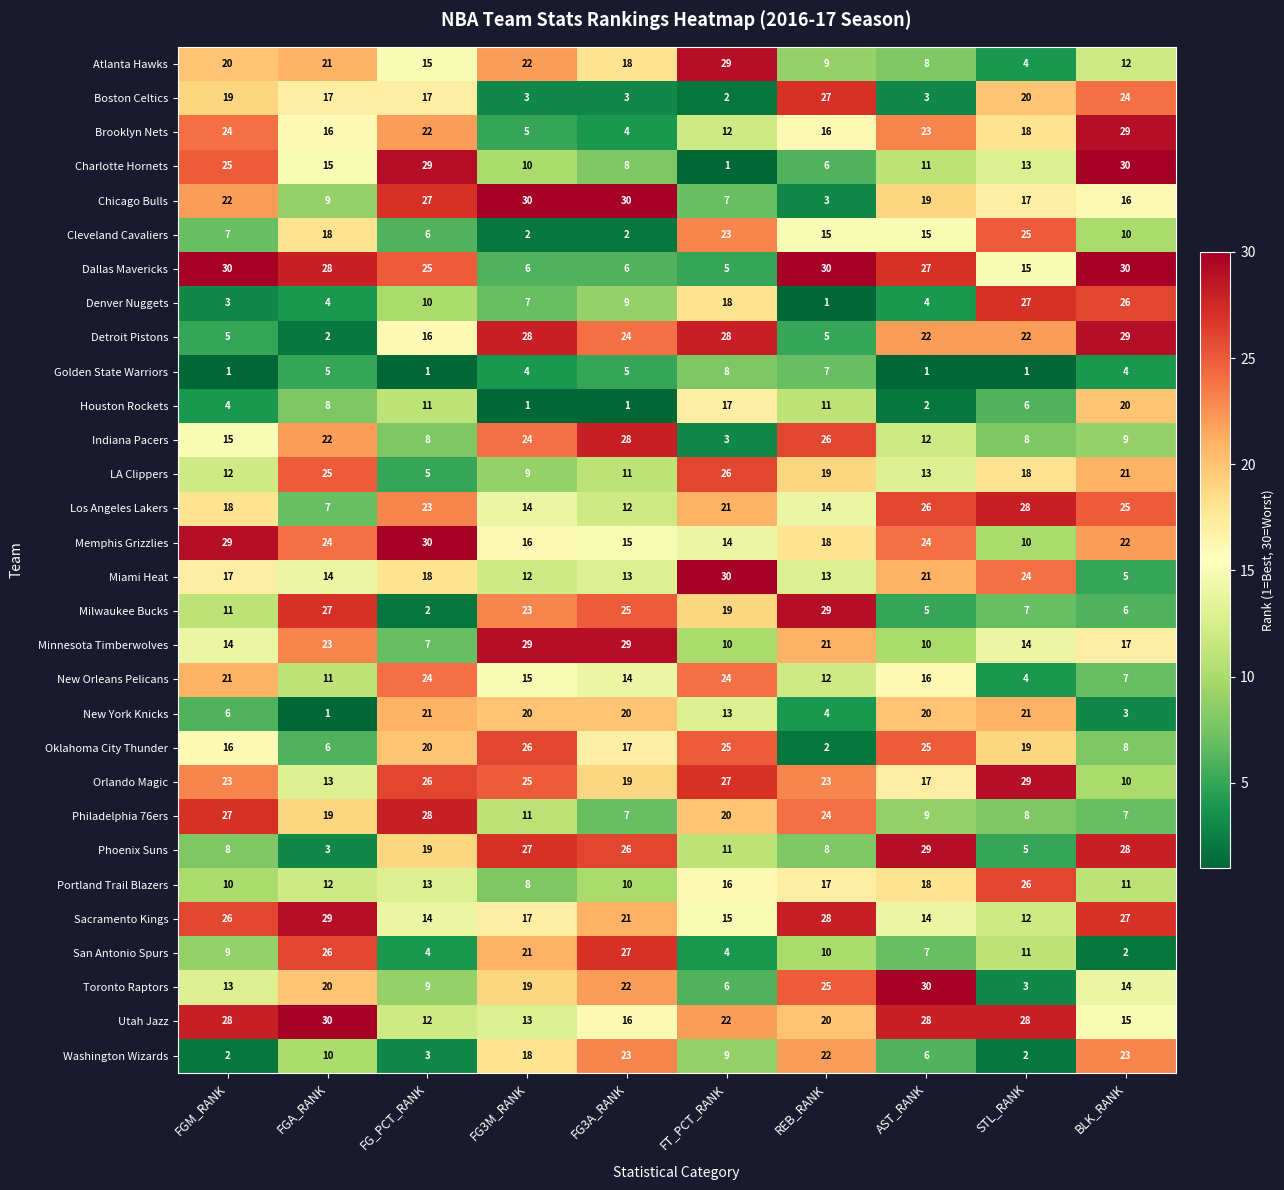

The value of Toronto Raptors at AST_RANK is 6. True or false?

False